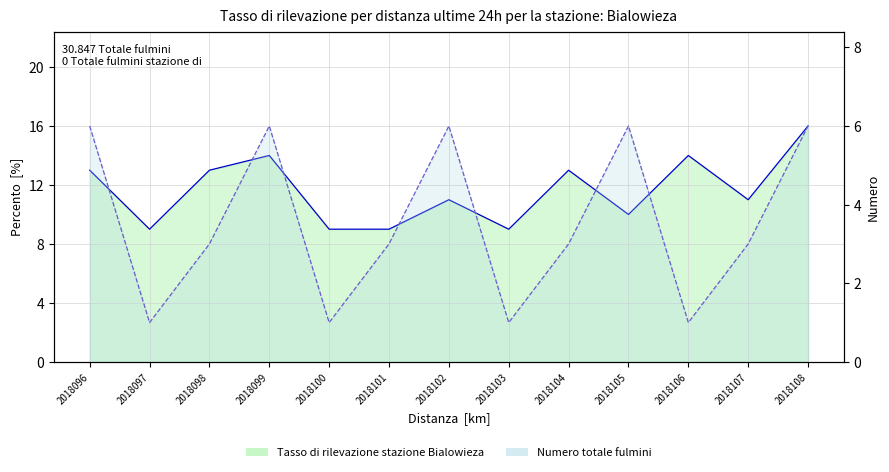

Reading left to right, list all the values displayed in this chart.

col_3 line: 2018096=13	2018097=9	2018098=13	2018099=14	2018100=9	2018101=9	2018102=11	2018103=9	2018104=13	2018105=10	2018106=14	2018107=11	2018108=16
col_1 line: 2018096=6	2018097=1	2018098=3	2018099=6	2018100=1	2018101=3	2018102=6	2018103=1	2018104=3	2018105=6	2018106=1	2018107=3	2018108=6